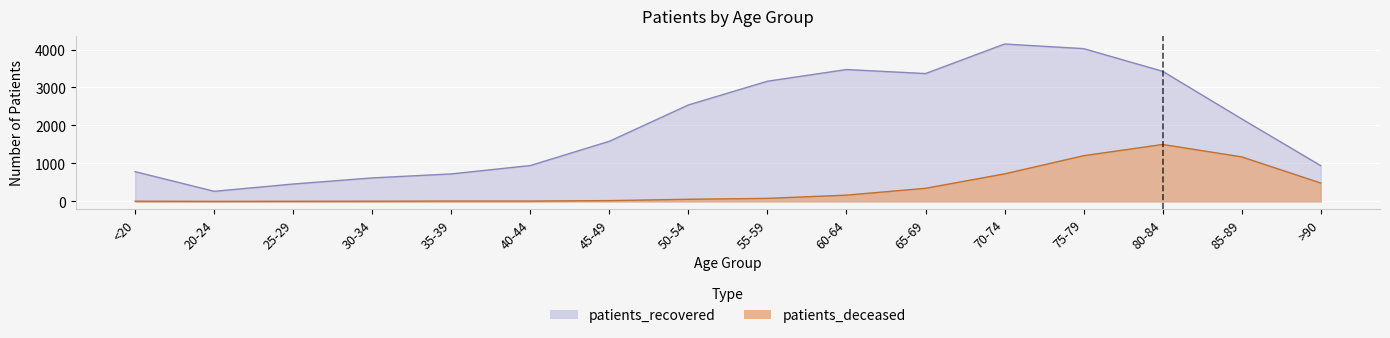

How many data points in patients_recovered are above 2173?

7